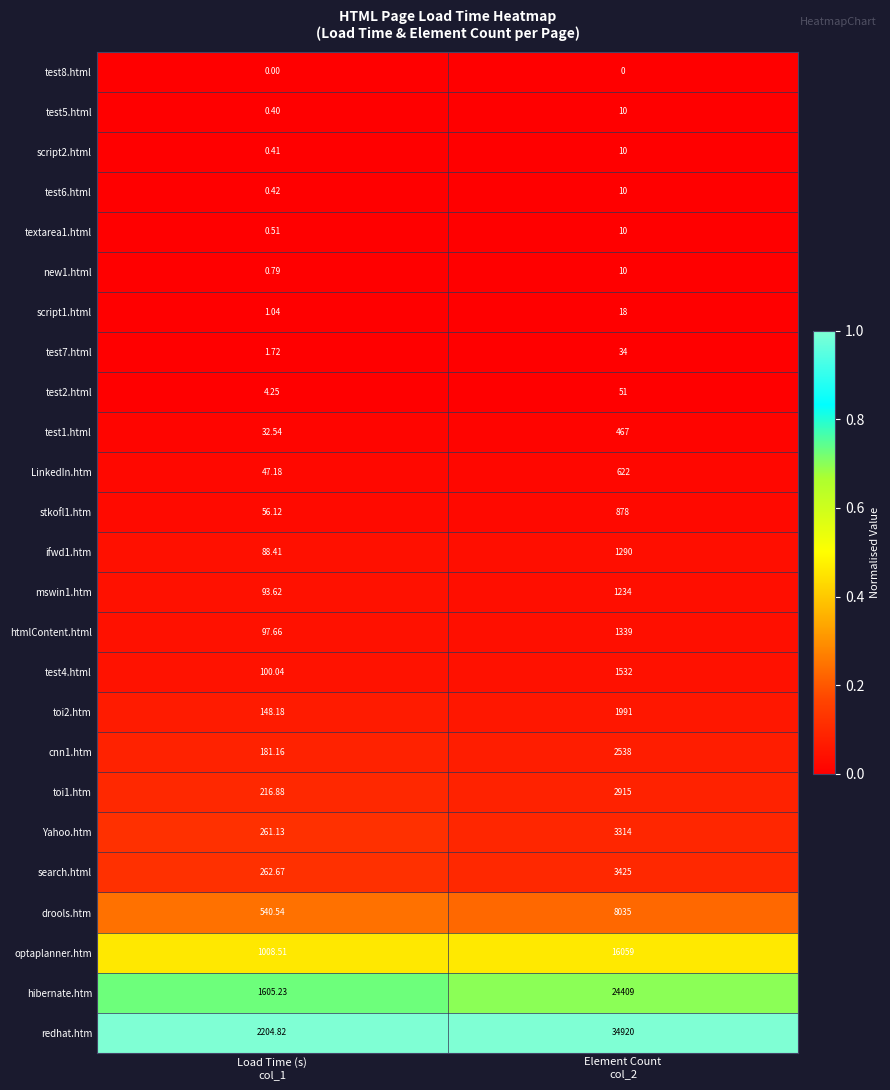

Which series has the largest total across all categories?

redhat.htm